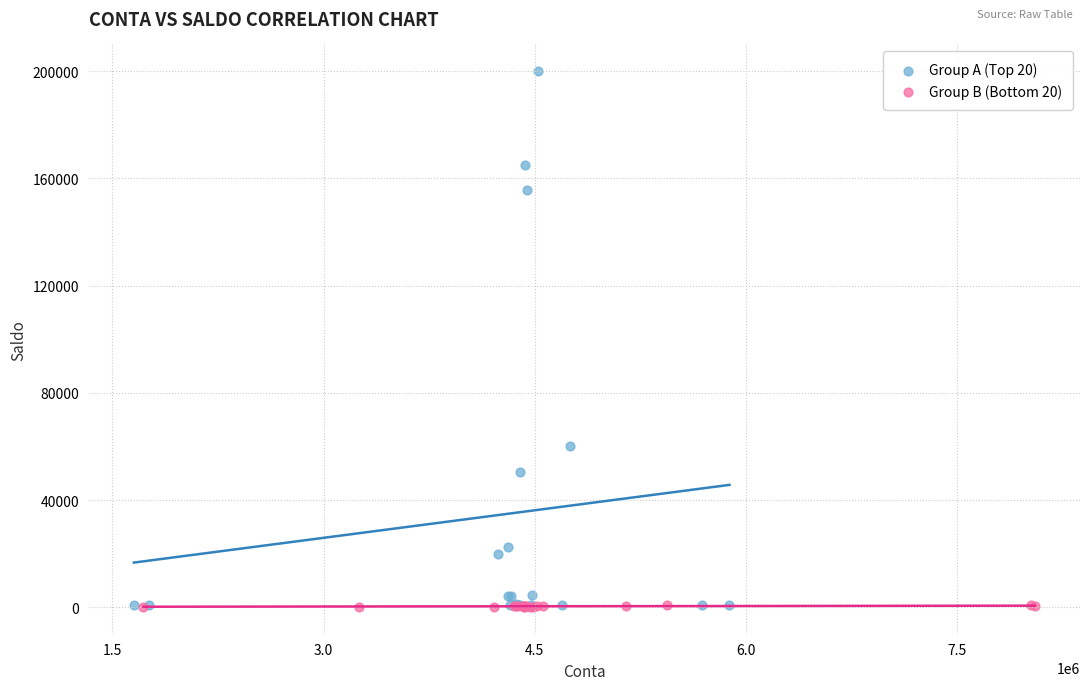

Which series has the largest Y range (max minus min)?

Group A (Top 20)